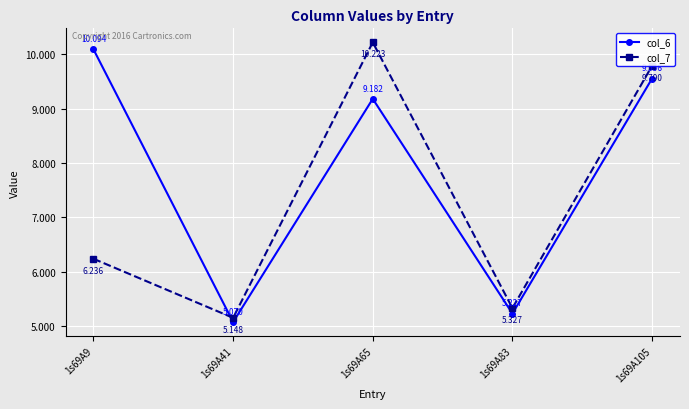

The col_7 series shows 13.0 at 1s69A105. True or false?

False